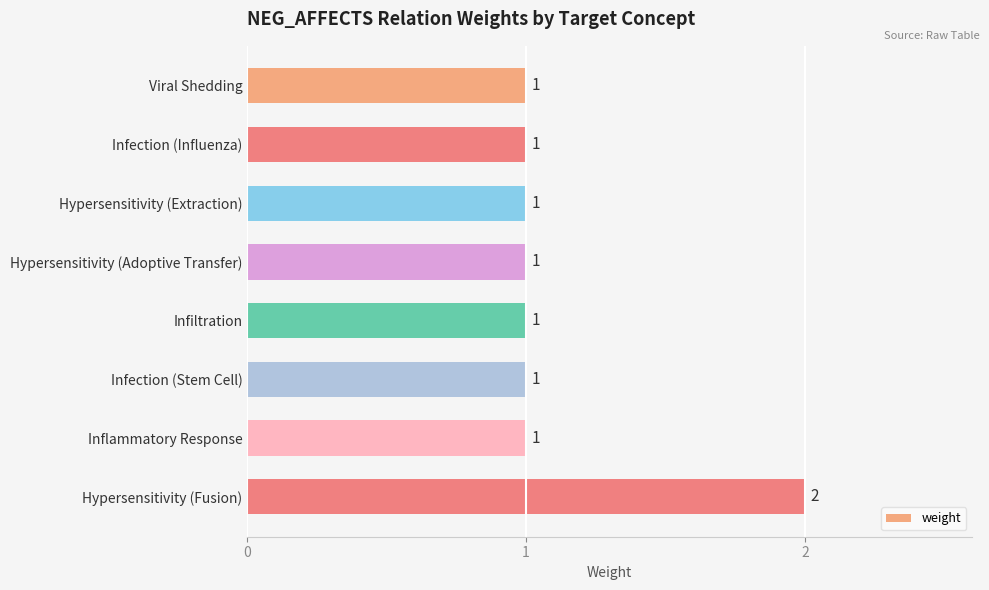

Reading bottom to top, transcribe all the data shown in this chart.

2	1	1	1	1	1	1	1